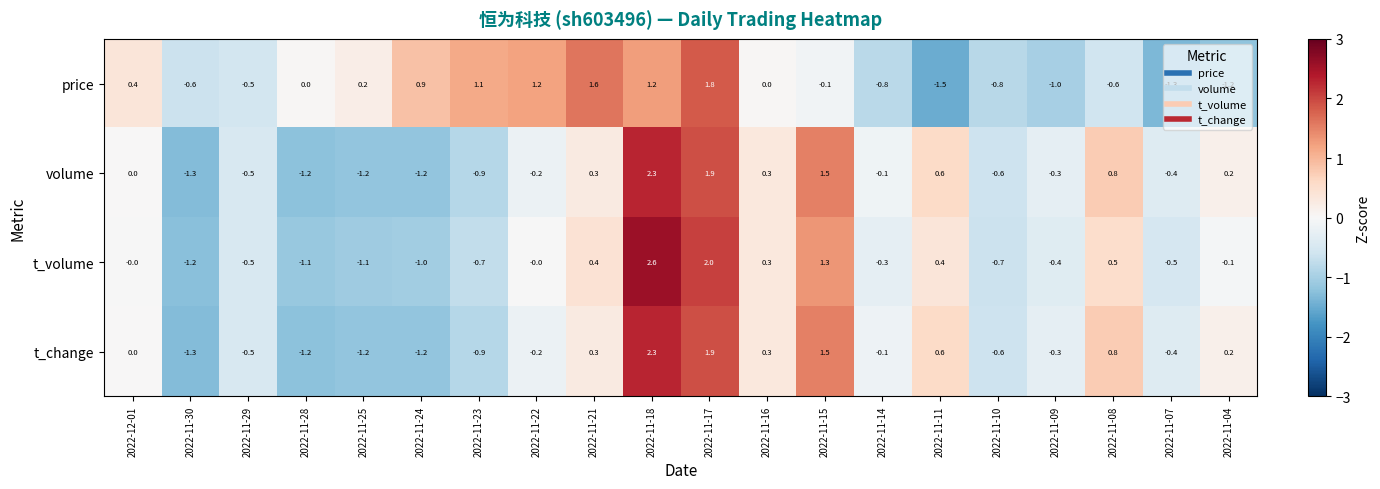

How many data points does each series have?

20